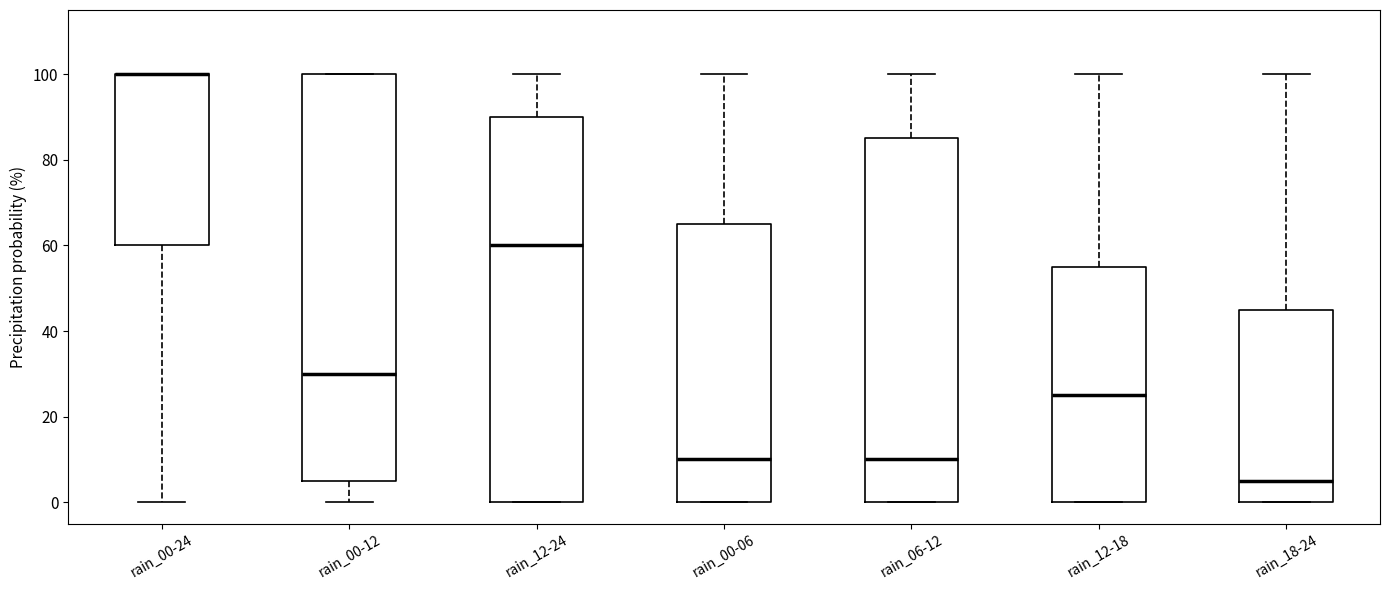

Reading left to right, transcribe this box plot: for each box, give where its median line is, the range the box spans, and where its two whiskers end, as read against the y-axis. The values are not printed on the chart, so give them approximately, as read against the axis.

rain_00-24: median 100 (drawn on the box's upper edge), box 60 to 100, whiskers 0 to 100
rain_00-12: median 30, box 6 to 100, whiskers 0 to 100
rain_12-24: median 60, box 0 to 90, whiskers 0 to 100
rain_00-06: median 10, box 0 to 66, whiskers 0 to 100
rain_06-12: median 10, box 0 to 86, whiskers 0 to 100
rain_12-18: median 26, box 0 to 56, whiskers 0 to 100
rain_18-24: median 6, box 0 to 46, whiskers 0 to 100